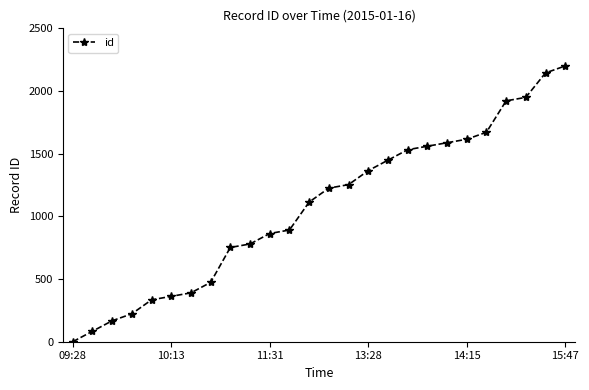

What is the maximum value shown in the chart?

2200.0